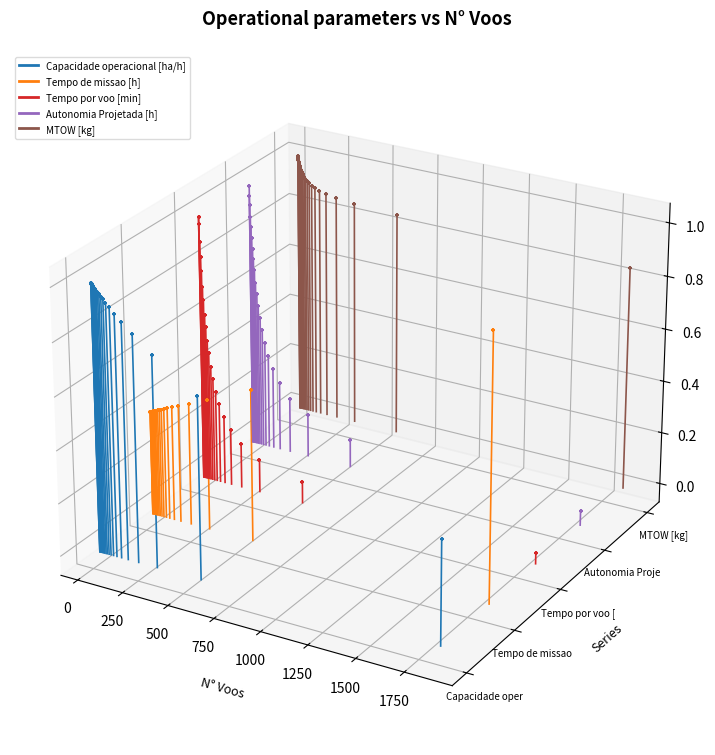

Is the value of Tempo de missao [h] at −250 greater than the value of MTOW [kg] at 0?

No